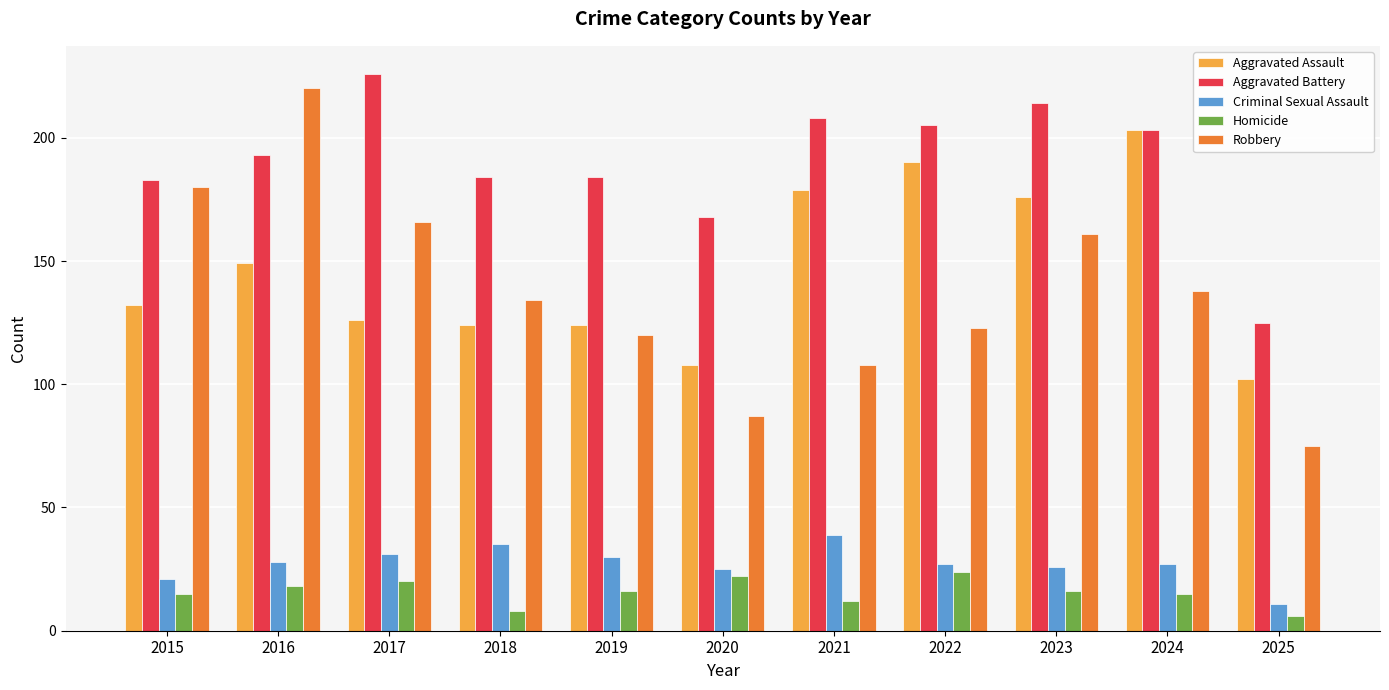

What is the minimum value shown in the chart?

6